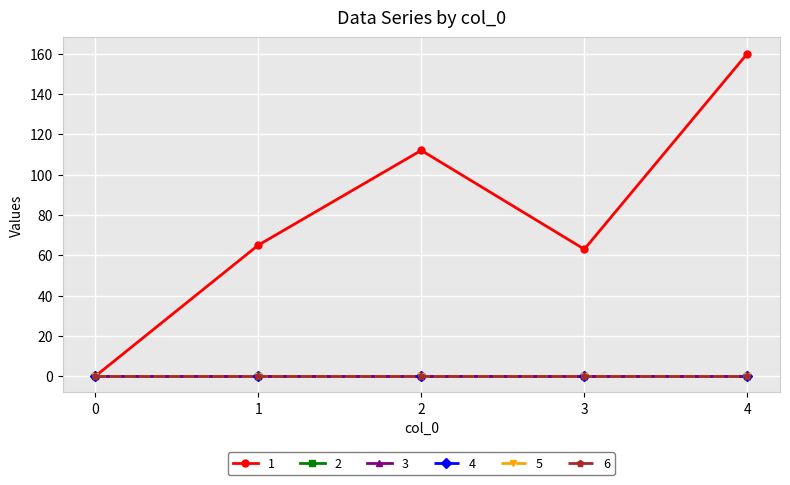

True or false: 1 and 4 cross at least once.

False